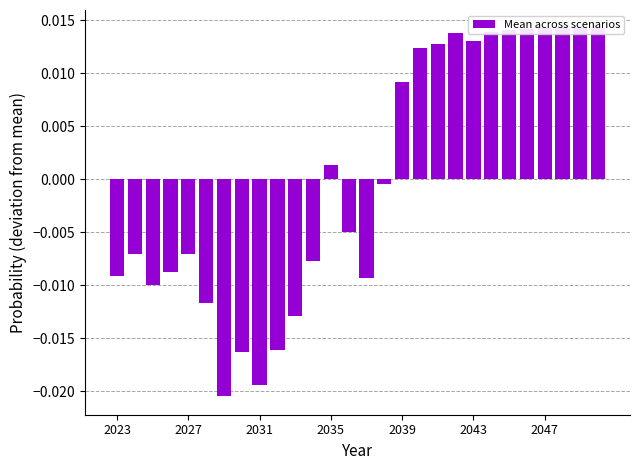

How many values are above zero?

13